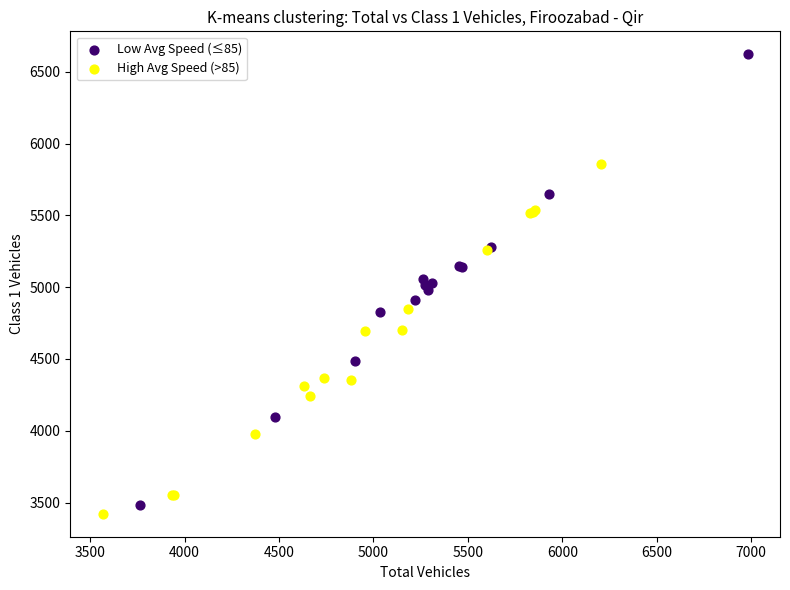

Which series reaches the maximum Y coordinate?

Low Avg Speed (≤85)